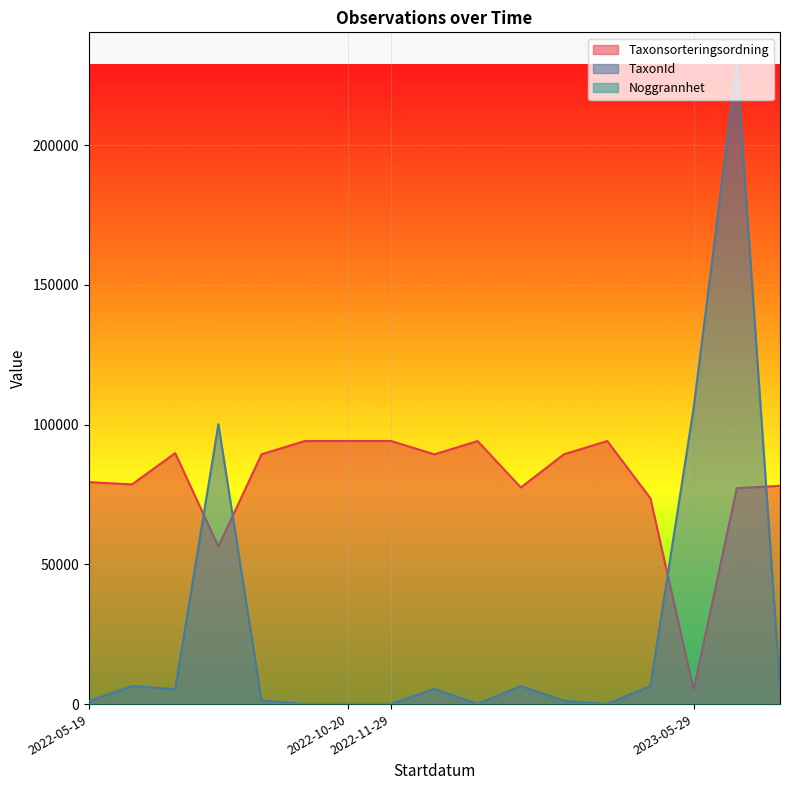

How many intersections are there between TaxonId and Taxonsorteringsordning?

4